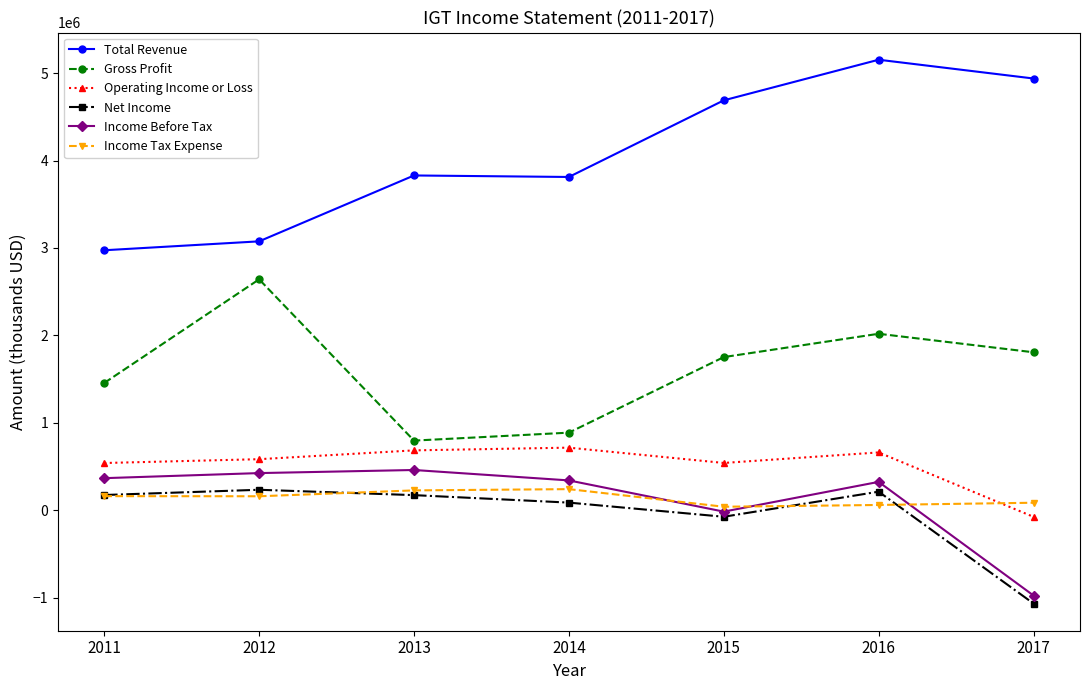

What is the difference between the maximum and second lowest values in the Total Revenue series?

2078200